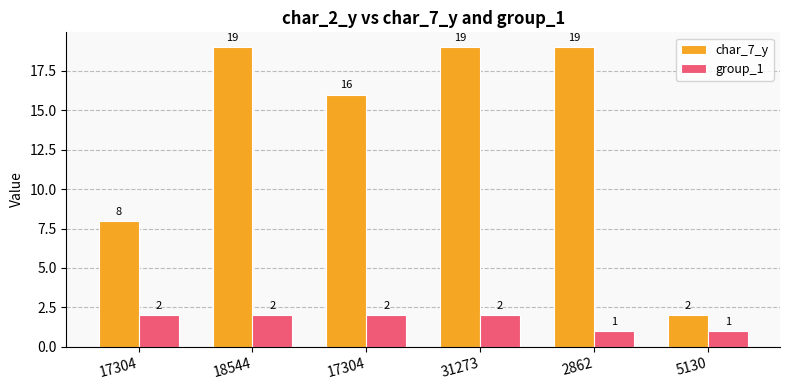

Which has a higher value, 17304 or 5130?

17304